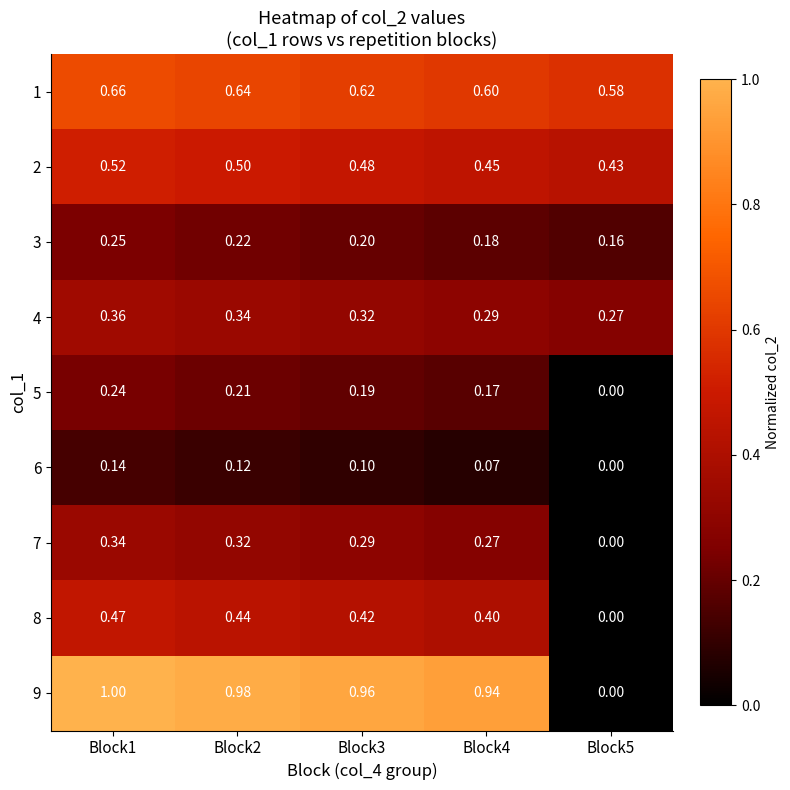

What is the difference between the highest and lowest values at Block2?

0.9